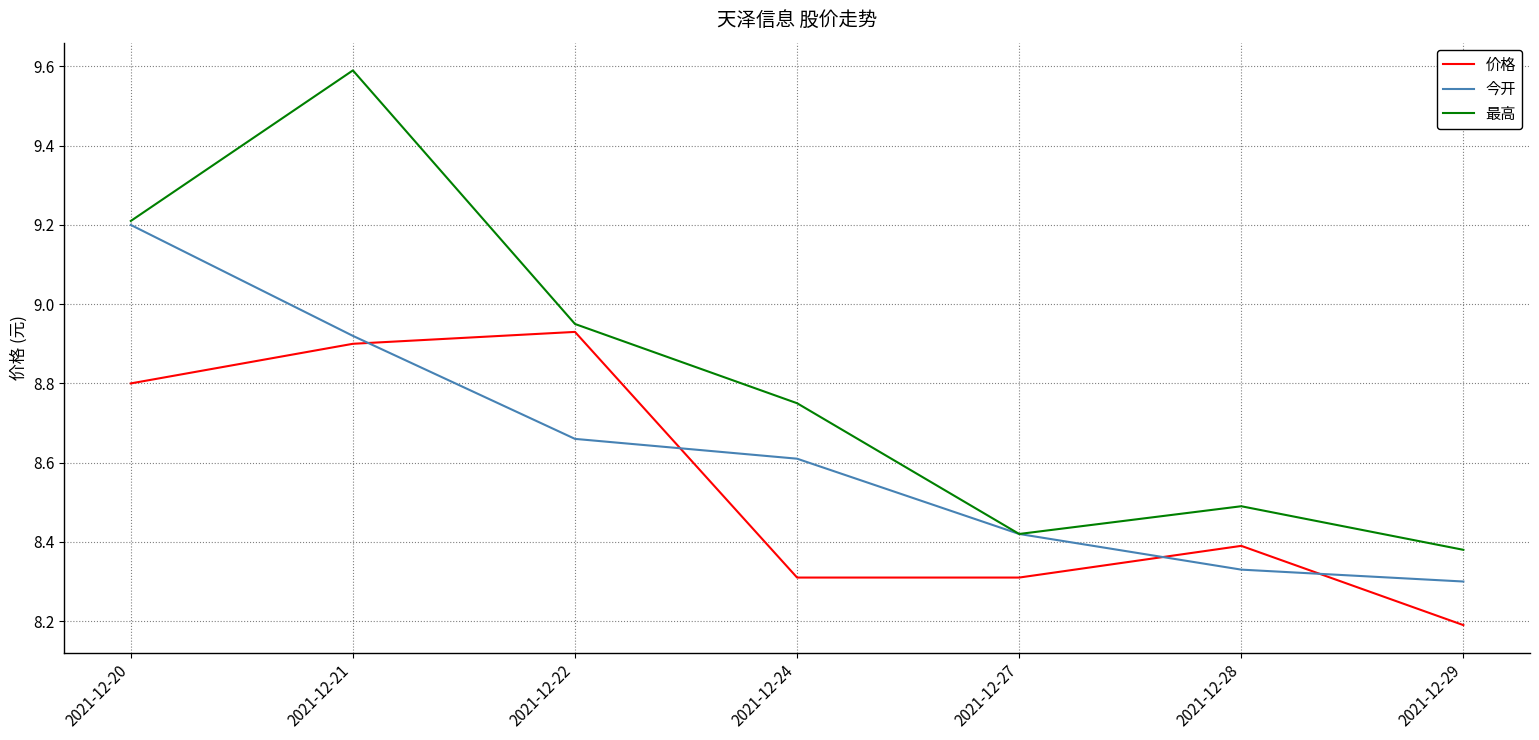

In 价格, how many points are higher than both neighbors (excluding endpoints)?

2